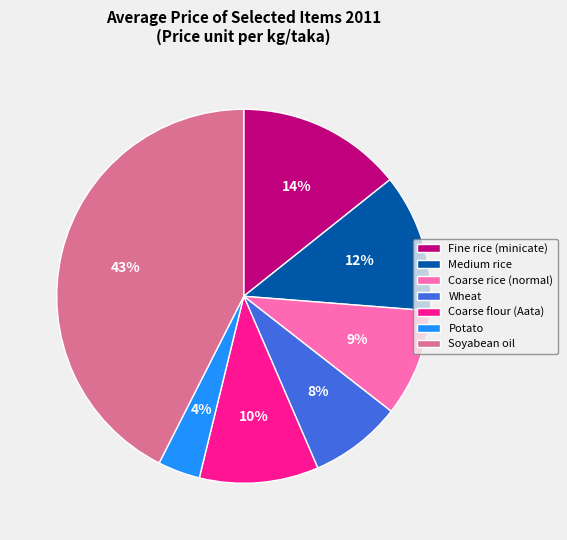

Which slice is the smallest?

Potato